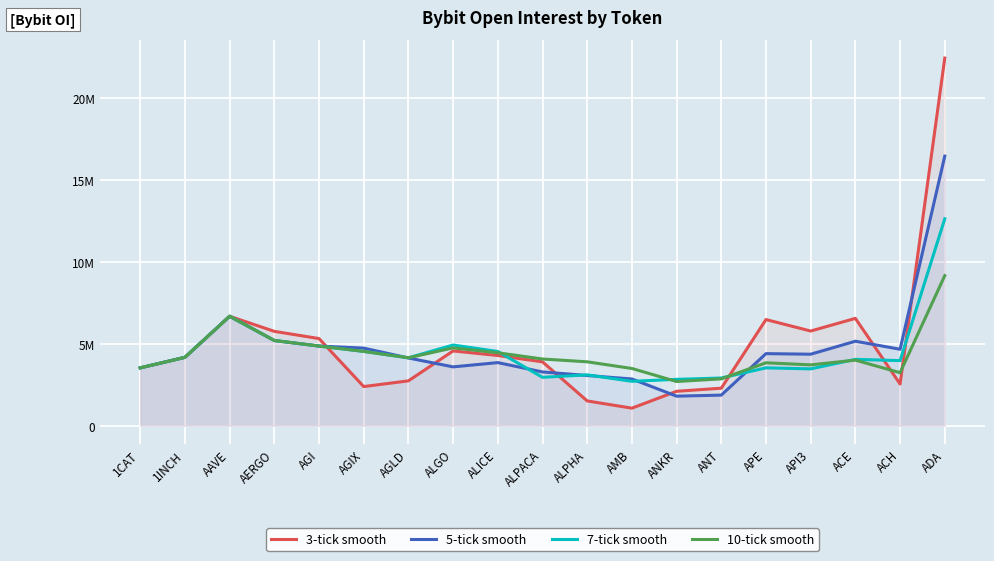

Reading left to right, extract all data points from this chart.

3-tick smooth: 1CAT=3527305.0	1INCH=4171122.0	AAVE=6678379.7	AERGO=5756277.3	AGI=5316463.0	AGIX=2386282.3	AGLD=2734515.0	ALGO=4561116.3	ALICE=4281971.3	ALPACA=3895499.3	ALPHA=1509012.0	AMB=1067767.0	ANKR=2098028.0	ANT=2286822.7	APE=6475887.0	API3=5775992.3	ACE=6549051.3	ACH=2543363.0	ADA=22436917.0
5-tick smooth: 1CAT=3527305.0	1INCH=4171122.0	AAVE=6678379.7	AERGO=5199034.2	AGI=4858326.6	AGIX=4733336.2	AGLD=4131487.6	ALGO=3587968.6	ALICE=3848752.6	ALPACA=3278909.4	ALPHA=3061606.4	AMB=2848703.8	ANKR=1801056.4	ANT=1864517.2	APE=4396936.4	API3=4361244.6	ACE=5153287.8	ACH=4664137.4	ADA=16451301.2
7-tick smooth: 1CAT=3527305.0	1INCH=4171122.0	AAVE=6678379.7	AERGO=5199034.2	AGI=4858326.6	AGIX=4532331.0	AGLD=4142811.7	ALGO=4921096.7	ALICE=4528236.6	ALPACA=2950148.7	ALPHA=3100840.1	AMB=2707366.9	ANKR=2826611.1	ANT=2908972.0	APE=3527982.9	API3=3466905.9	ACE=4046208.6	ACH=3971276.1	ADA=12625113.0
10-tick smooth: 1CAT=3527305.0	1INCH=4171122.0	AAVE=6678379.7	AERGO=5199034.2	AGI=4858326.6	AGIX=4532331.0	AGLD=4142811.7	ALGO=4746872.8	ALICE=4448877.8	ALPACA=4068618.0	ALPHA=3897471.3	AMB=3490095.7	ANKR=2694512.5	ANT=2856634.9	APE=3837922.9	API3=3711425.5	ACE=4000995.8	ACH=3232596.9	ADA=9157909.2